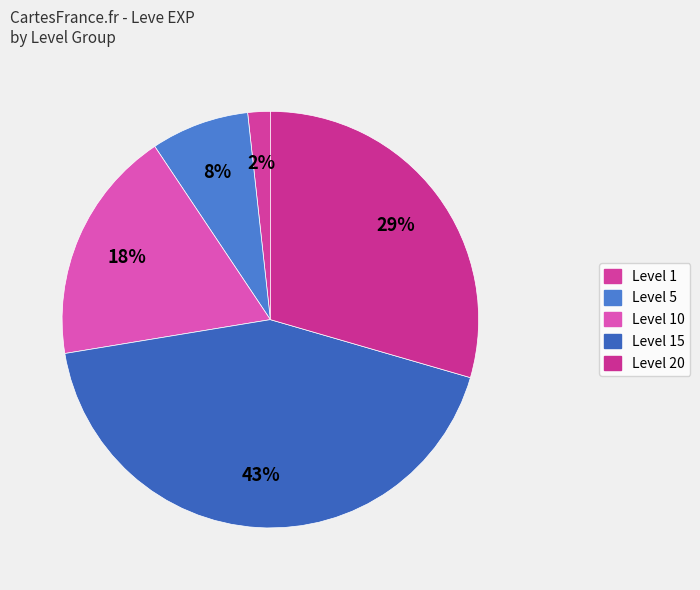

Count the number of slices in the pie.

5